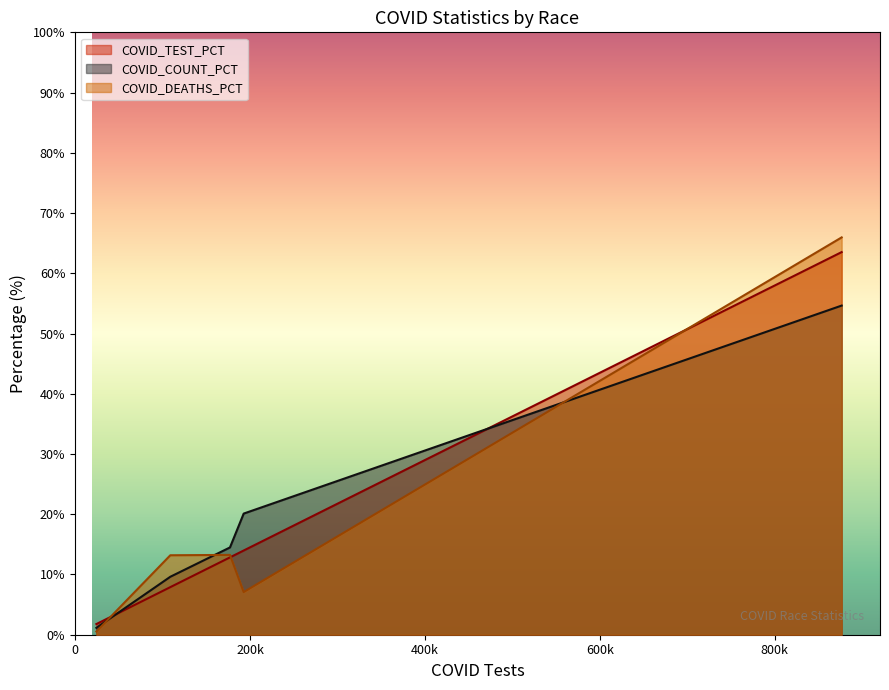

Read the COVID_COUNT_PCT value at Asian.

1.1